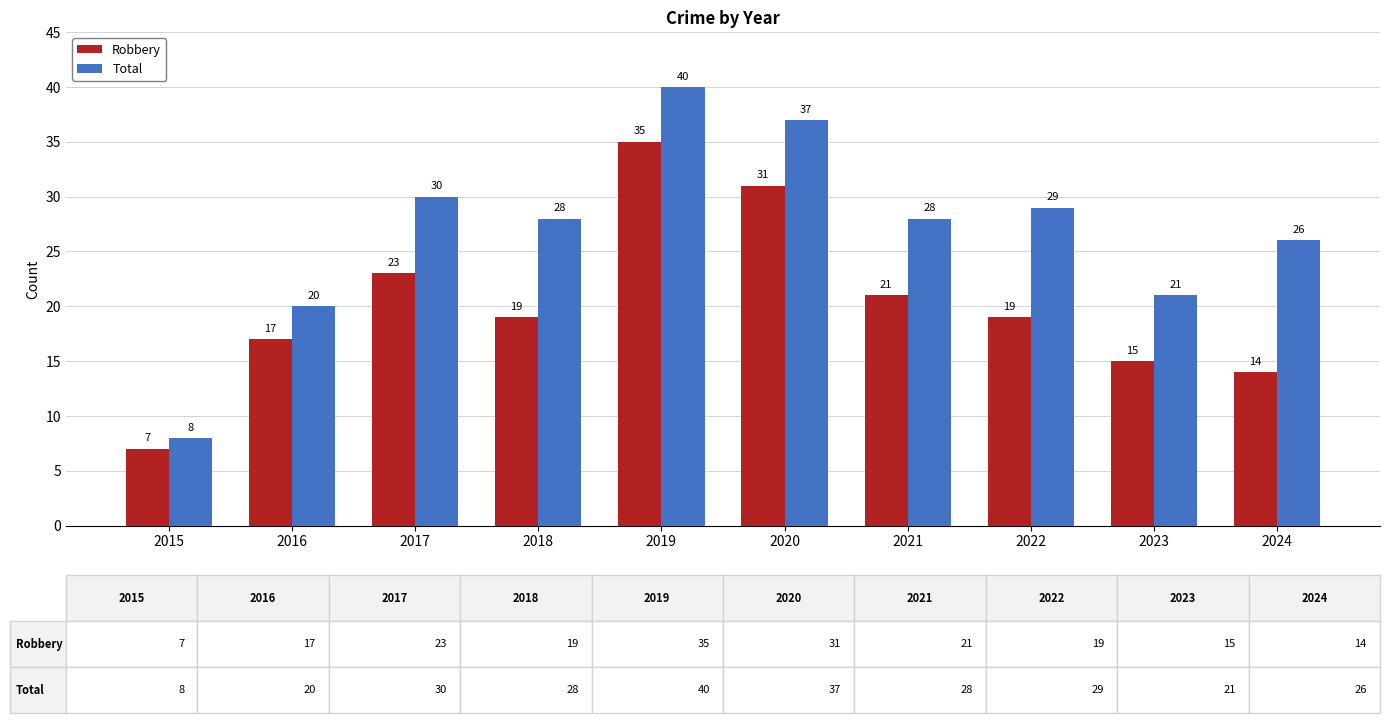

How many bars are there in each group?

2